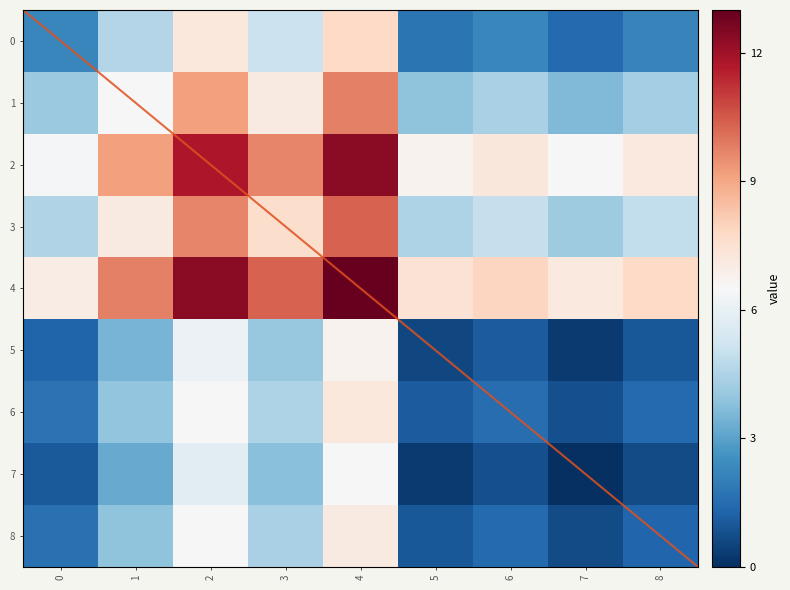

What is the sum of all 6 values?

28.8